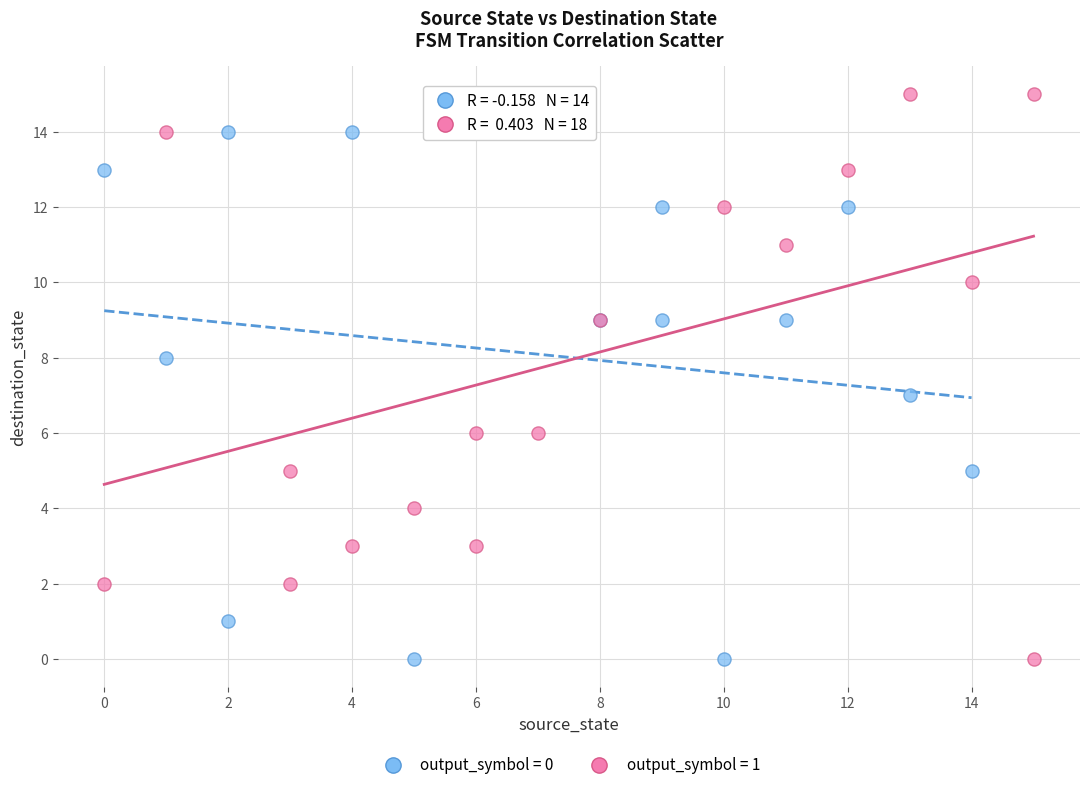

Which series has the largest Y range (max minus min)?

output_symbol = 1